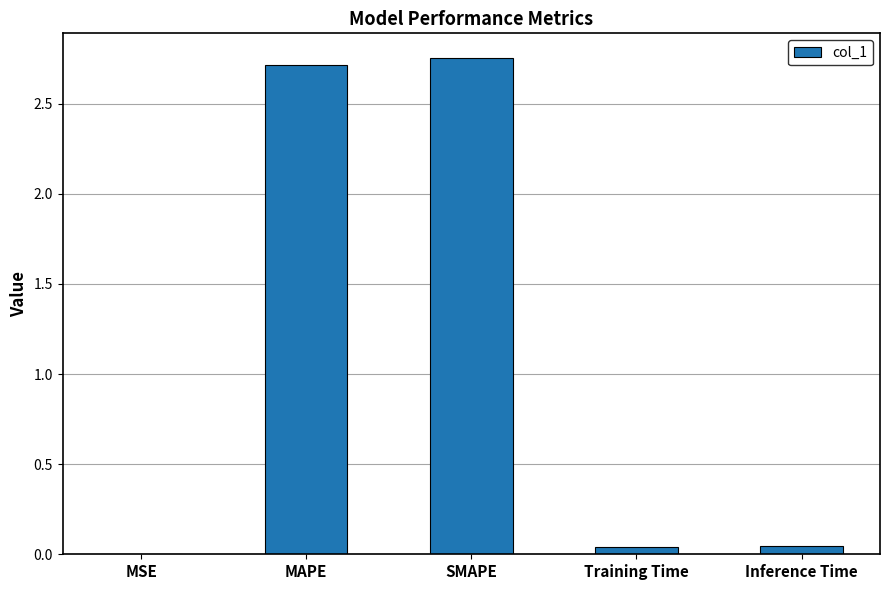

True or false: the data shows 0.0 at Inference Time.

True